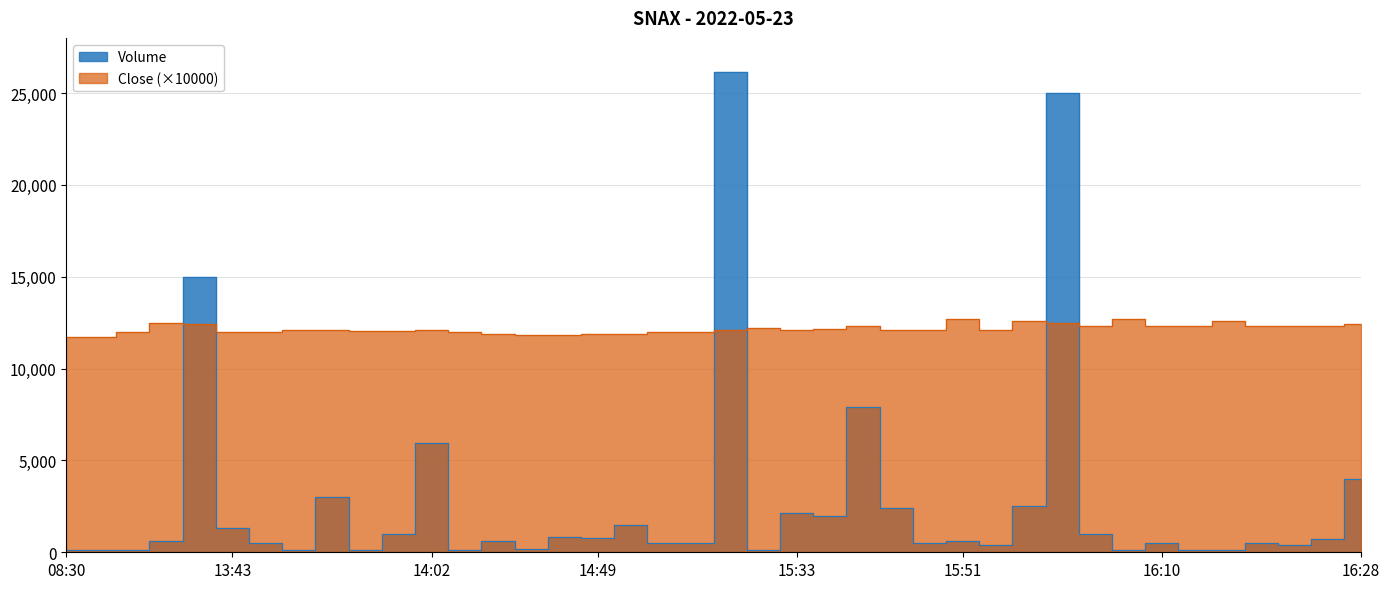

What is the value of the Volume point at the 19th from the left?

500.0